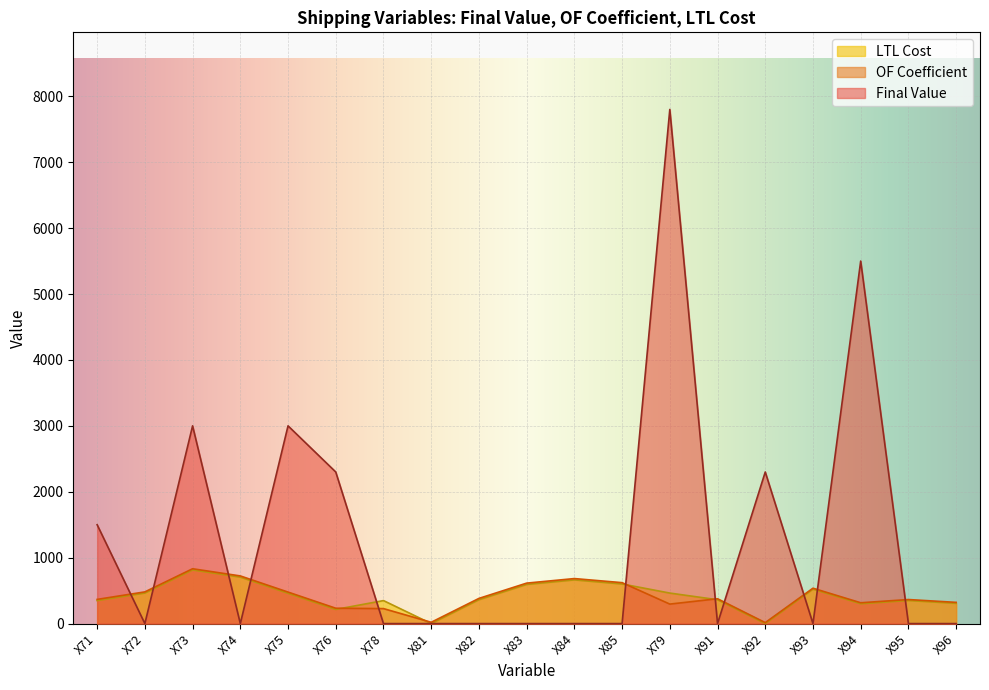

What position from the right is X79?

7